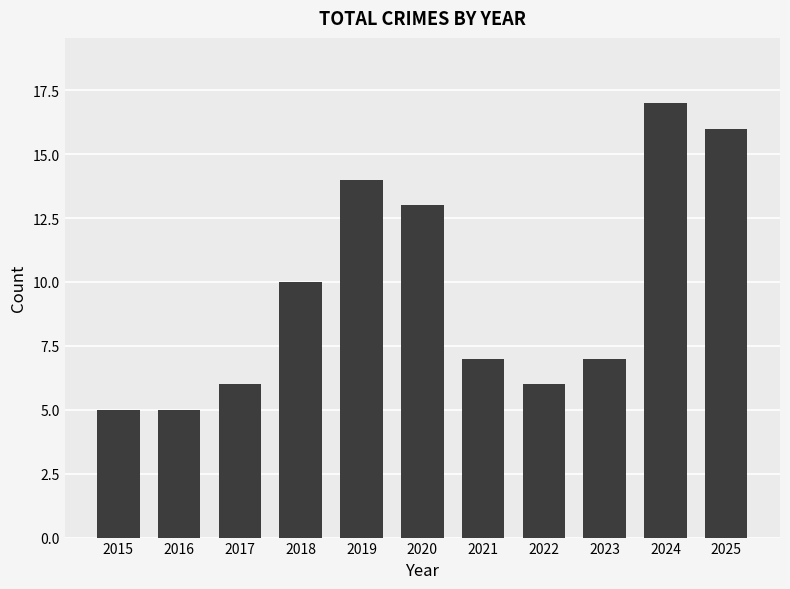

What is the maximum value shown in the chart?

17